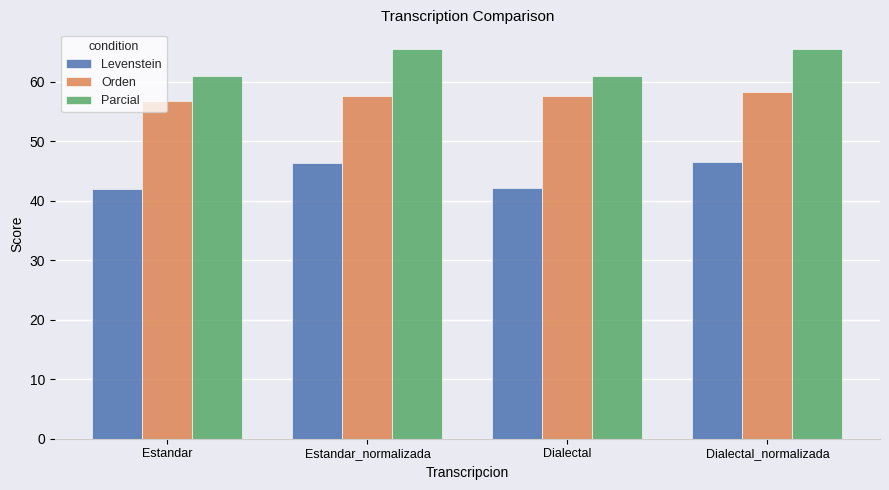

What position from the right is Estandar_normalizada?

3